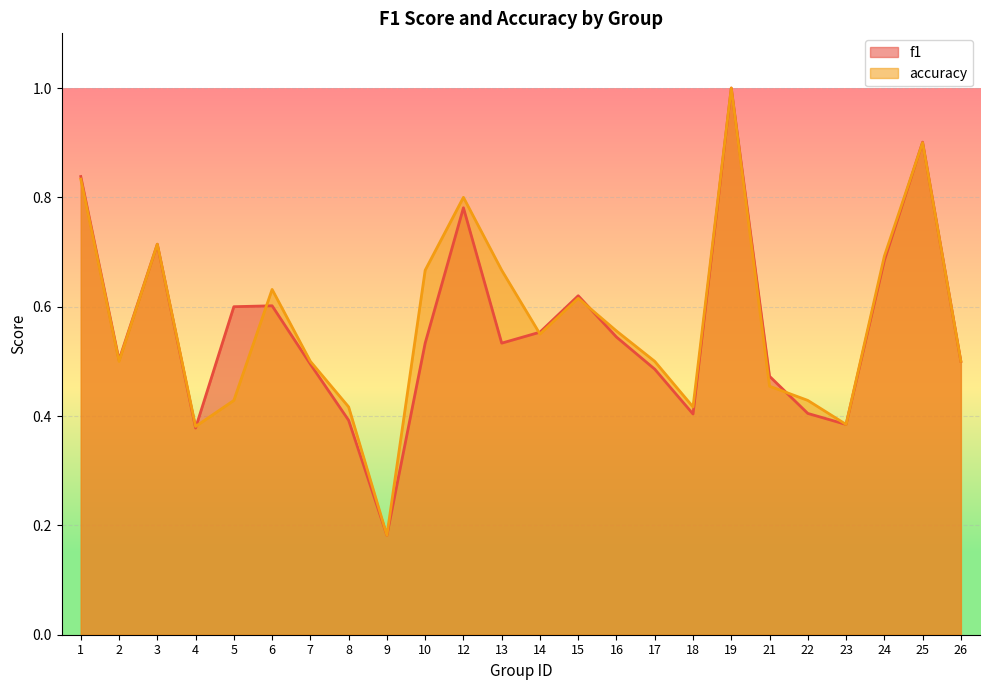

Between which two adjacent categories do f1 and accuracy first intersect?

4 and 5